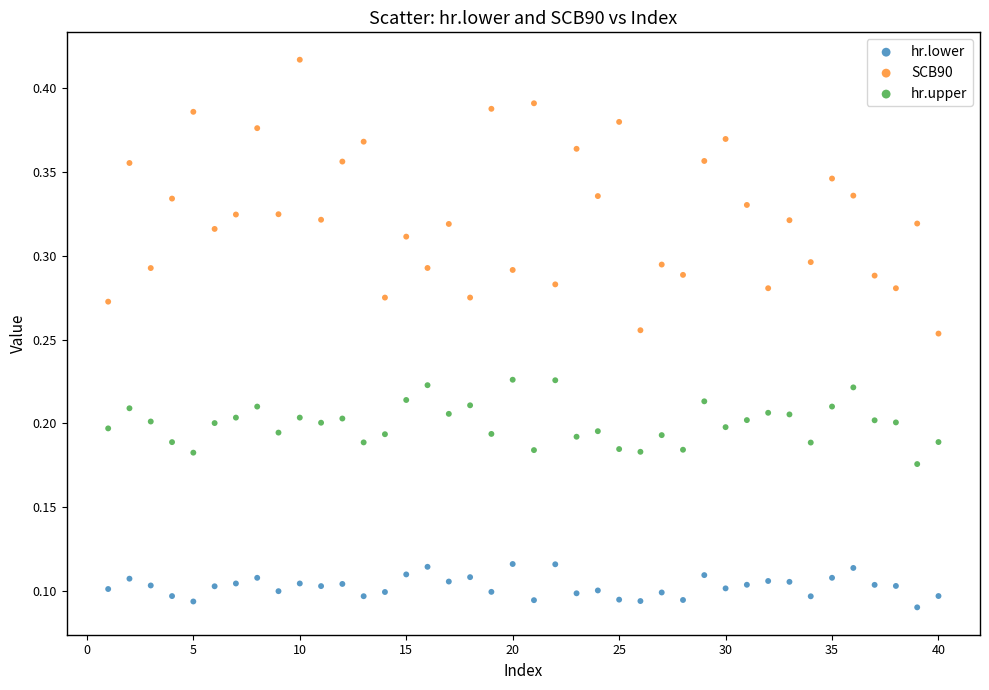

Which series reaches the maximum Y coordinate?

SCB90